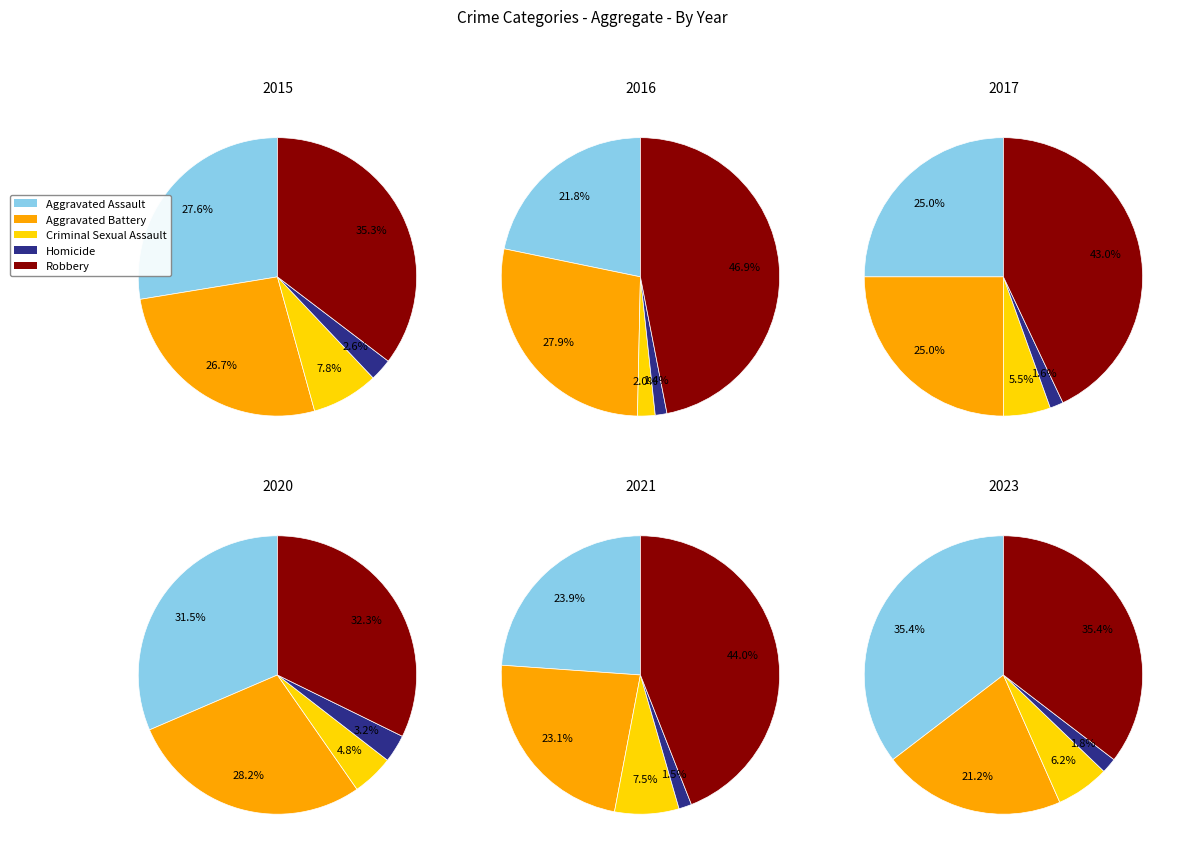

What is the smallest slice in the pie chart?

Homicide